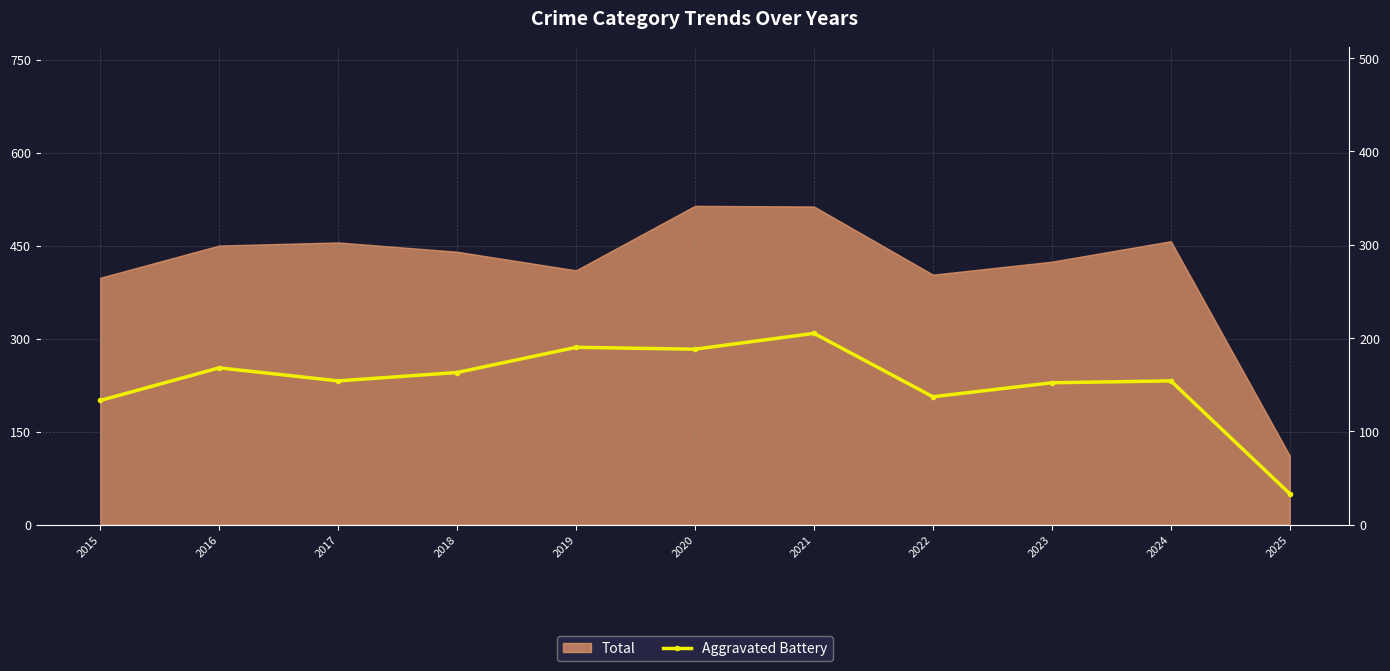

Approximately how many times larger is the value at 2018 compared to 2023?

1.1